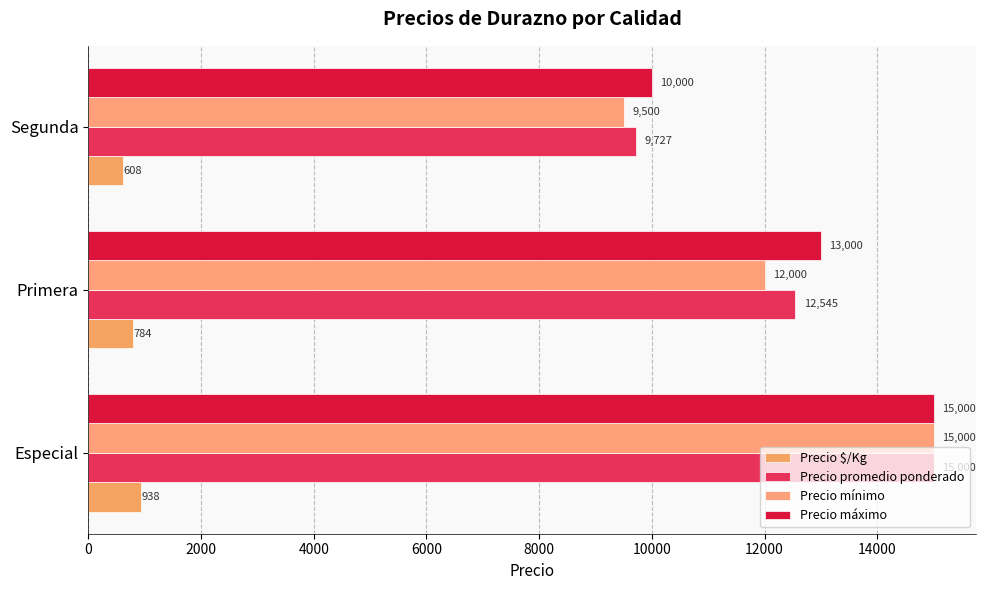

How many data points does each series have?

3